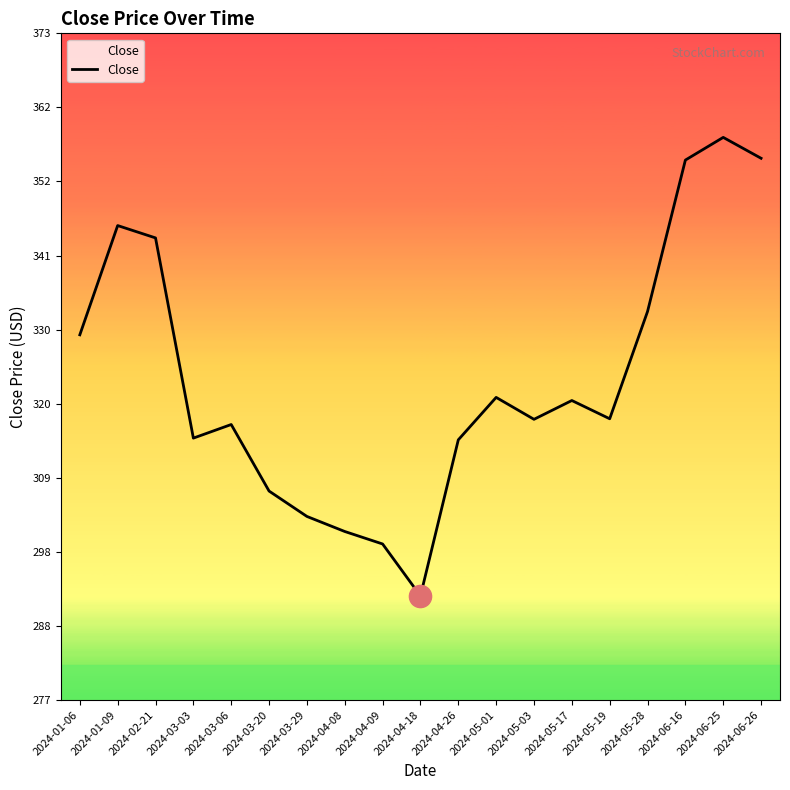

What position from the right is 2024-04-26?

9